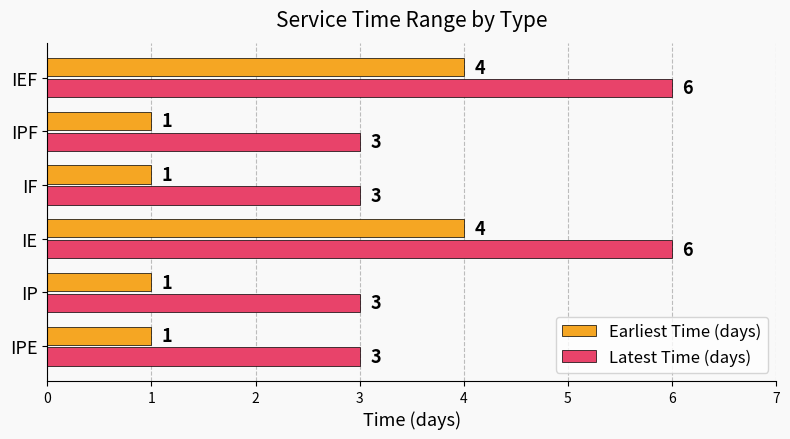

What is the difference between the maximum and minimum values in the Earliest Time (days) series?

3